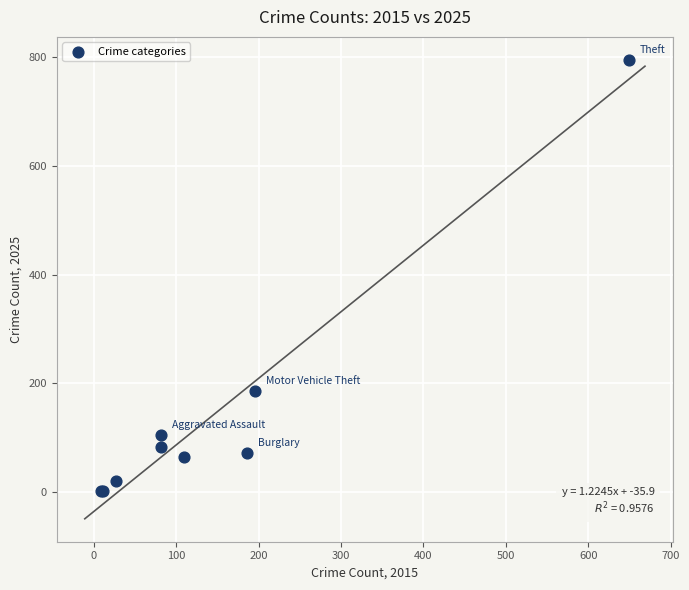

What Y value in the scatter plot is closest to 398?

186